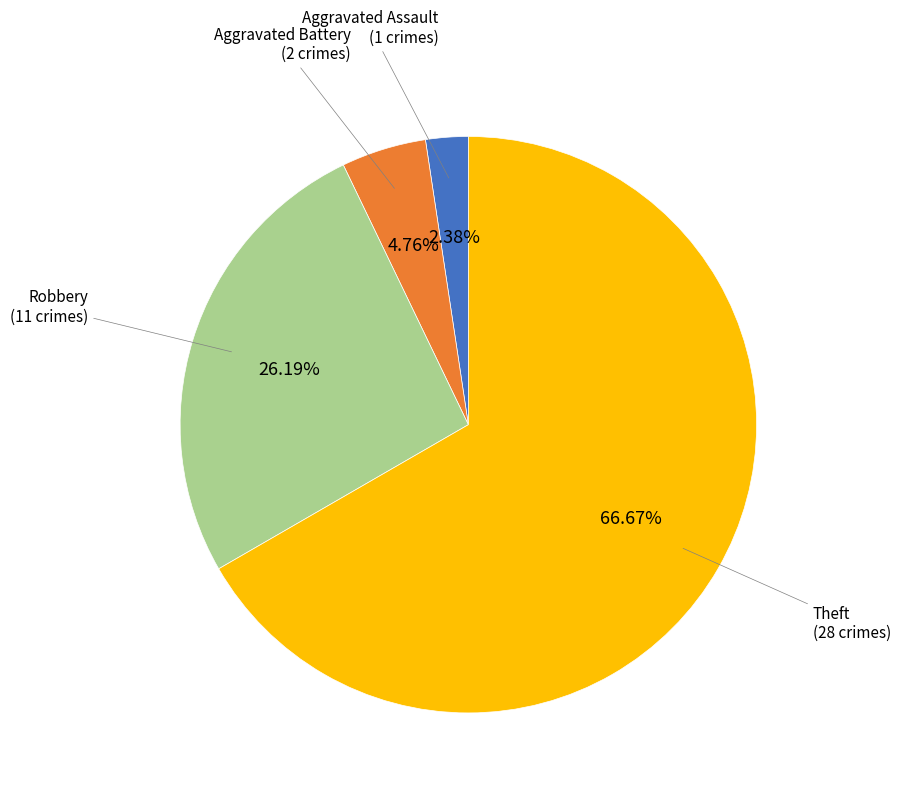

Count the number of slices in the pie.

4